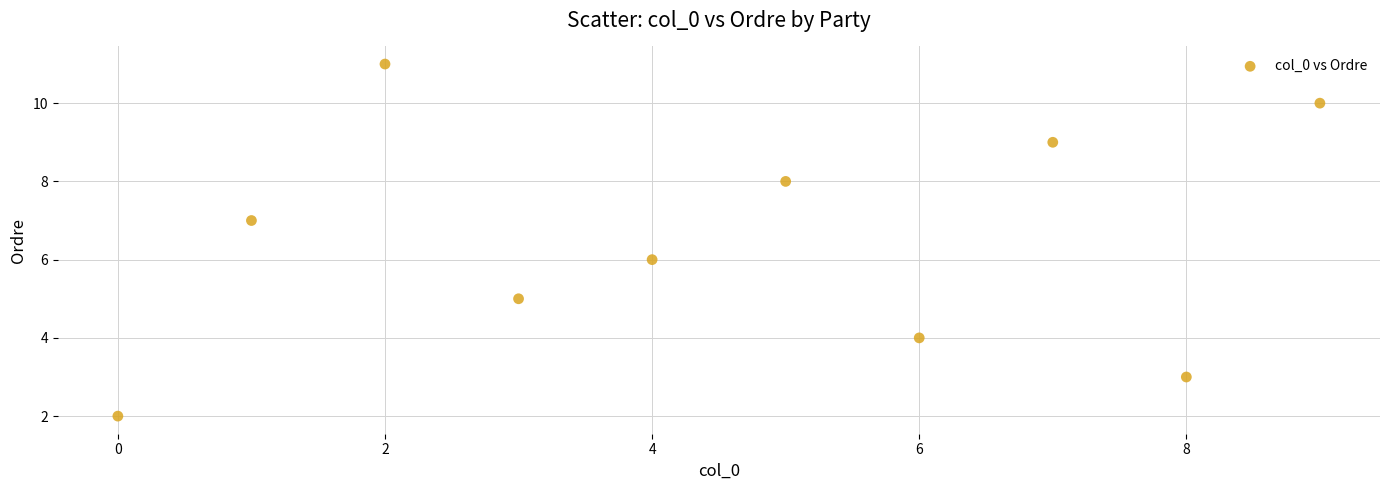

What is the range of Y values (max minus min)?

9